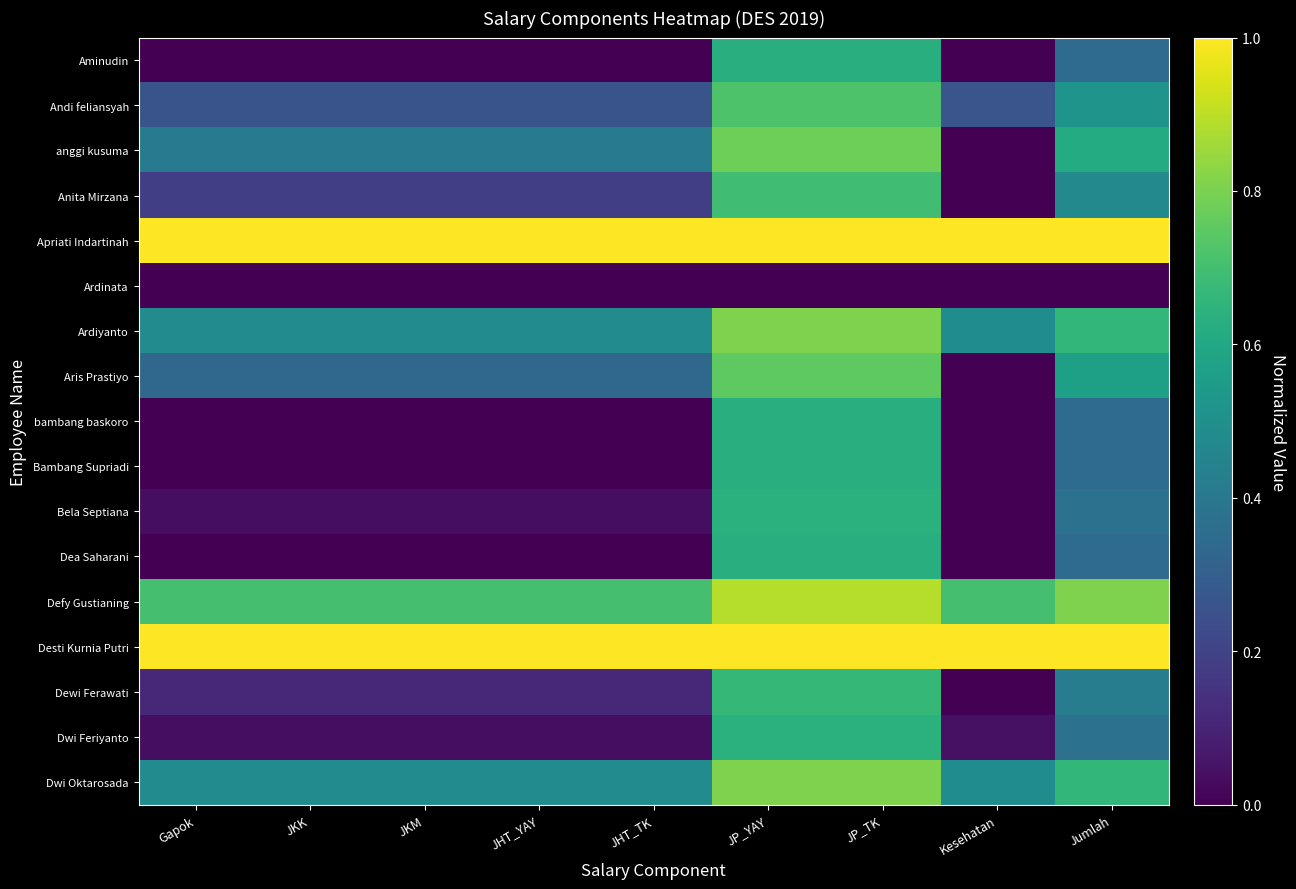

Reading right to left, what are all the values shown in this chart?

Aminudin: Jumlah=0.4	Kesehatan=0.0	JP_TK=0.6	JP_YAY=0.6	JHT_TK=0.0	JHT_YAY=0.0	JKM=0.0	JKK=0.0	Gapok=0.0
Andi feliansyah: Jumlah=0.5	Kesehatan=0.3	JP_TK=0.7	JP_YAY=0.7	JHT_TK=0.3	JHT_YAY=0.3	JKM=0.3	JKK=0.3	Gapok=0.3
anggi kusuma: Jumlah=0.6	Kesehatan=0.0	JP_TK=0.8	JP_YAY=0.8	JHT_TK=0.4	JHT_YAY=0.4	JKM=0.4	JKK=0.4	Gapok=0.4
Anita Mirzana: Jumlah=0.5	Kesehatan=0.0	JP_TK=0.7	JP_YAY=0.7	JHT_TK=0.2	JHT_YAY=0.2	JKM=0.2	JKK=0.2	Gapok=0.2
Apriati Indartinah: Jumlah=1.0	Kesehatan=1.0	JP_TK=1.0	JP_YAY=1.0	JHT_TK=1.0	JHT_YAY=1.0	JKM=1.0	JKK=1.0	Gapok=1.0
Ardinata: Jumlah=0.0	Kesehatan=0.0	JP_TK=0.0	JP_YAY=0.0	JHT_TK=0.0	JHT_YAY=0.0	JKM=0.0	JKK=0.0	Gapok=0.0
Ardiyanto: Jumlah=0.7	Kesehatan=0.5	JP_TK=0.8	JP_YAY=0.8	JHT_TK=0.5	JHT_YAY=0.5	JKM=0.5	JKK=0.5	Gapok=0.5
Aris Prastiyo: Jumlah=0.6	Kesehatan=0.0	JP_TK=0.8	JP_YAY=0.8	JHT_TK=0.3	JHT_YAY=0.3	JKM=0.3	JKK=0.3	Gapok=0.3
bambang baskoro: Jumlah=0.4	Kesehatan=0.0	JP_TK=0.6	JP_YAY=0.6	JHT_TK=0.0	JHT_YAY=0.0	JKM=0.0	JKK=0.0	Gapok=0.0
Bambang Supriadi: Jumlah=0.4	Kesehatan=0.0	JP_TK=0.6	JP_YAY=0.6	JHT_TK=0.0	JHT_YAY=0.0	JKM=0.0	JKK=0.0	Gapok=0.0
Bela Septiana: Jumlah=0.4	Kesehatan=0.0	JP_TK=0.6	JP_YAY=0.6	JHT_TK=0.0	JHT_YAY=0.0	JKM=0.0	JKK=0.0	Gapok=0.0
Dea Saharani: Jumlah=0.4	Kesehatan=0.0	JP_TK=0.6	JP_YAY=0.6	JHT_TK=0.0	JHT_YAY=0.0	JKM=0.0	JKK=0.0	Gapok=0.0
Defy Gustianing: Jumlah=0.8	Kesehatan=0.7	JP_TK=0.9	JP_YAY=0.9	JHT_TK=0.7	JHT_YAY=0.7	JKM=0.7	JKK=0.7	Gapok=0.7
Desti Kurnia Putri: Jumlah=1.0	Kesehatan=1.0	JP_TK=1.0	JP_YAY=1.0	JHT_TK=1.0	JHT_YAY=1.0	JKM=1.0	JKK=1.0	Gapok=1.0
Dewi Ferawati: Jumlah=0.4	Kesehatan=0.0	JP_TK=0.7	JP_YAY=0.7	JHT_TK=0.1	JHT_YAY=0.1	JKM=0.1	JKK=0.1	Gapok=0.1
Dwi Feriyanto: Jumlah=0.4	Kesehatan=0.0	JP_TK=0.6	JP_YAY=0.6	JHT_TK=0.0	JHT_YAY=0.0	JKM=0.0	JKK=0.0	Gapok=0.0
Dwi Oktarosada: Jumlah=0.7	Kesehatan=0.5	JP_TK=0.8	JP_YAY=0.8	JHT_TK=0.5	JHT_YAY=0.5	JKM=0.5	JKK=0.5	Gapok=0.5